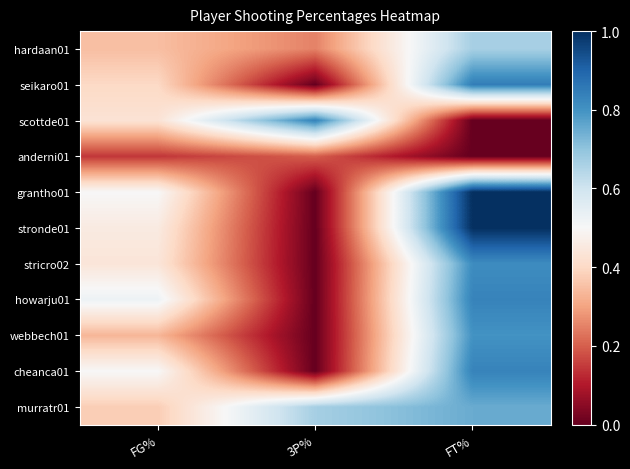

Between 3P% and FG%, which is larger?

FG%